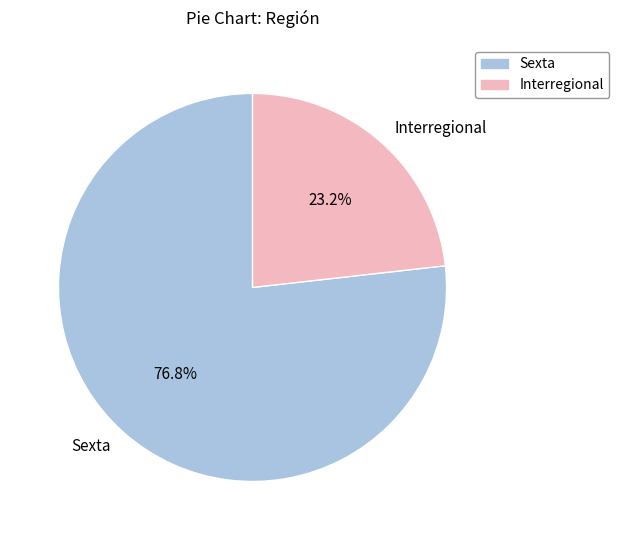

Is it true that Interregional is 35% of the pie?

False